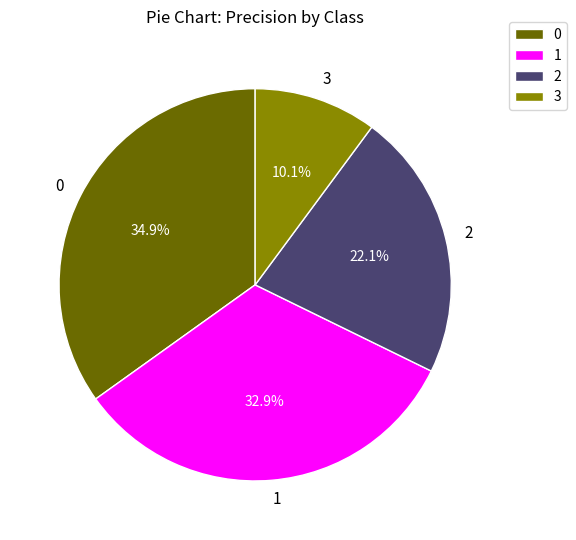

To the nearest percent, what is the average slice percentage?

25%